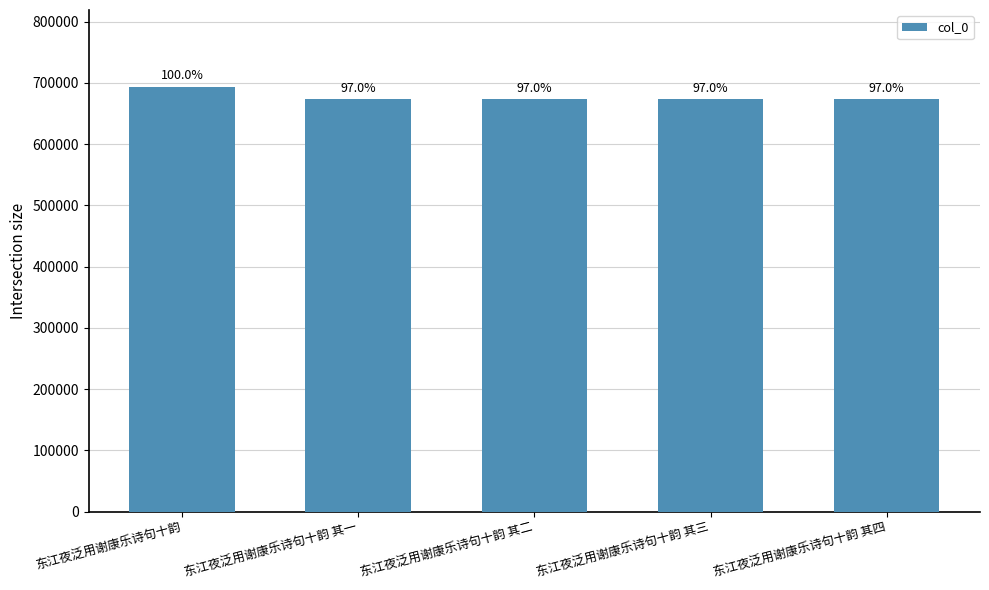

How many bars are there in total?

5